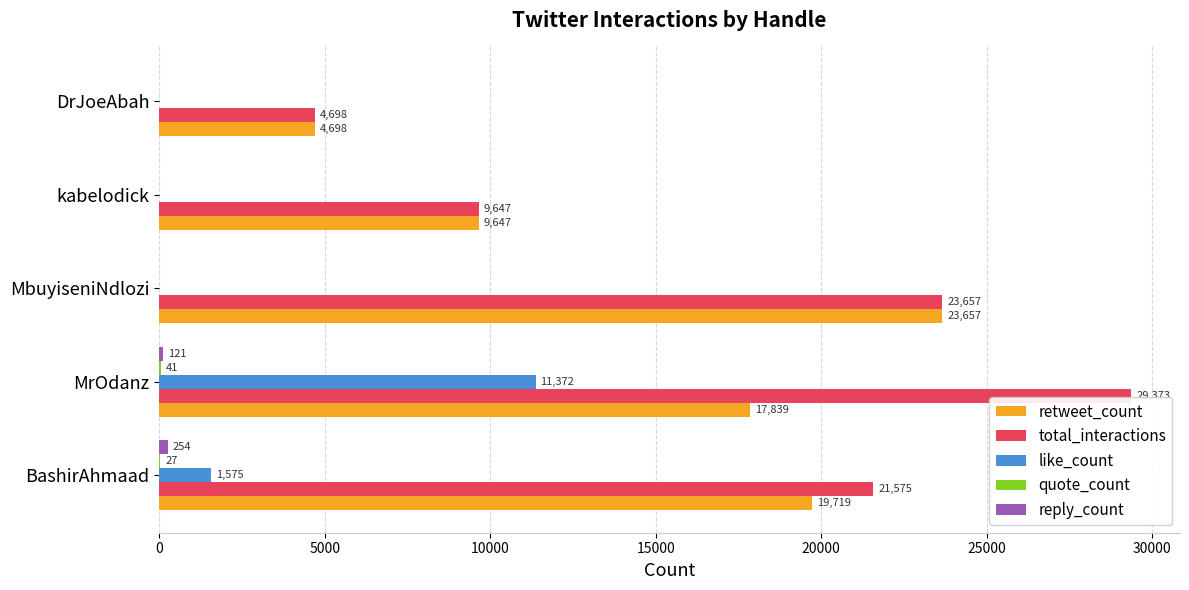

The value of like_count at MbuyiseniNdlozi is 4829. True or false?

False